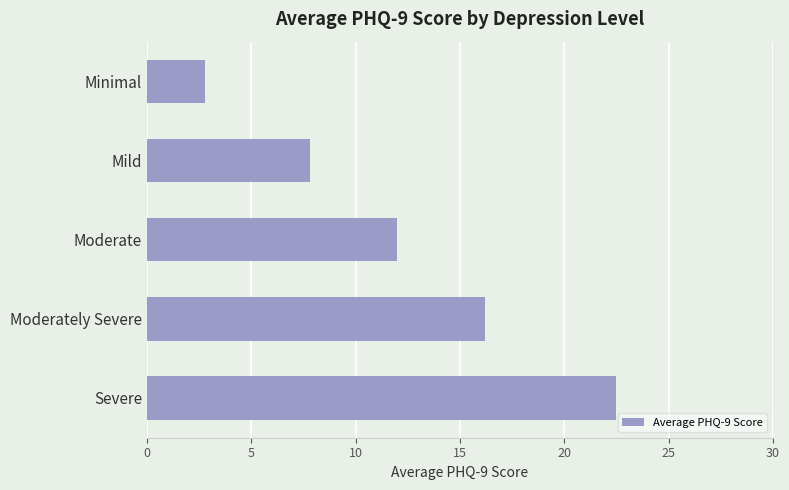

Reading top to bottom, list all the values displayed in this chart.

Minimal=2.8	Mild=7.8	Moderate=12.0	Moderately Severe=16.2	Severe=22.5